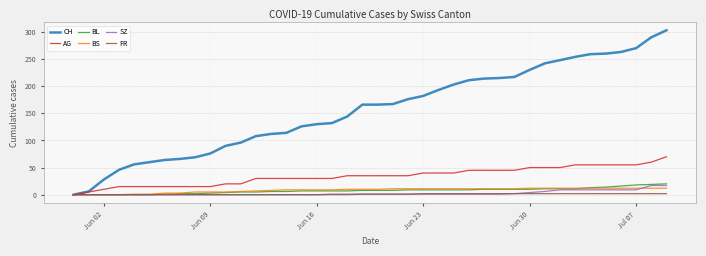

What is the greatest value displayed?

303